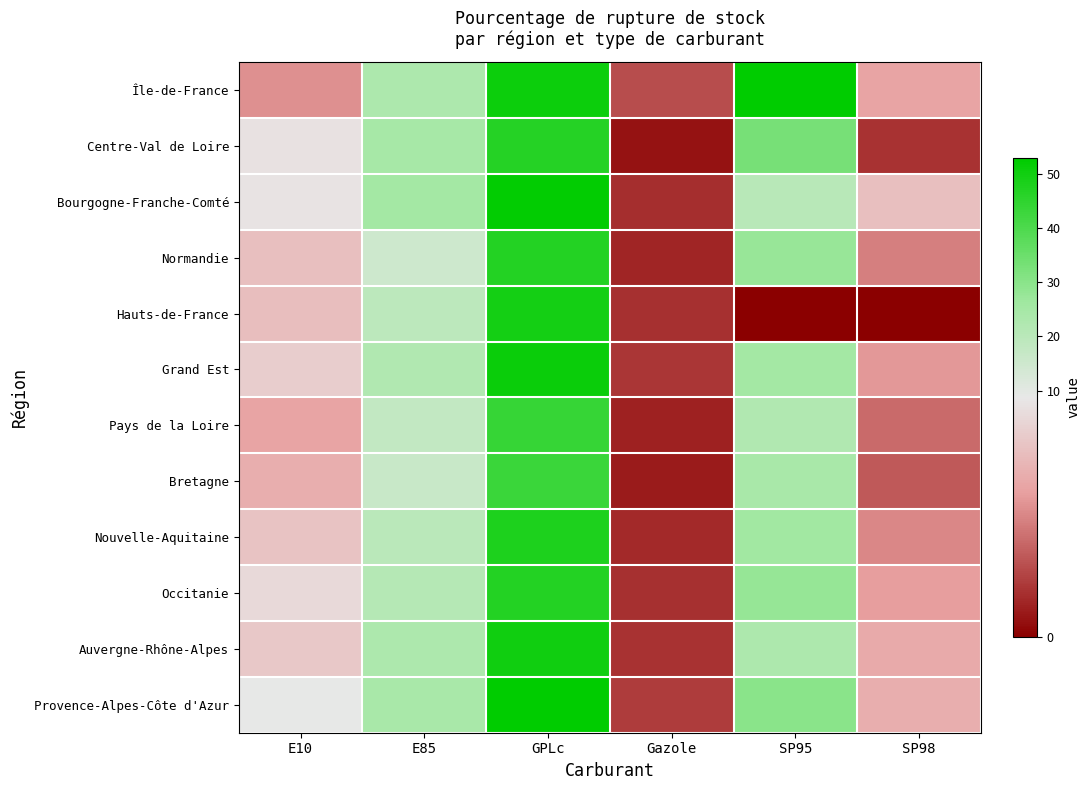

Reading left to right, list all the values displayed in this chart.

Île-de-France: E10=4.7	E85=23.0	GPLc=50.7	Gazole=2.5	SP95=52.7	SP98=5.5
Centre-Val de Loire: E10=8.4	E85=24.4	GPLc=46.6	Gazole=0.7	SP95=33.1	SP98=1.7
Bourgogne-Franche-Comté: E10=8.5	E85=25.0	GPLc=52.4	Gazole=1.5	SP95=20.1	SP98=6.8
Normandie: E10=6.8	E85=15.2	GPLc=46.9	Gazole=1.2	SP95=27.5	SP98=4.2
Hauts-de-France: E10=6.7	E85=19.4	GPLc=49.3	Gazole=1.6	SP95=0.0	SP98=0.0
Grand Est: E10=7.5	E85=22.0	GPLc=51.0	Gazole=1.8	SP95=25.0	SP98=5.0
Pays de la Loire: E10=5.5	E85=18.0	GPLc=44.0	Gazole=1.1	SP95=22.0	SP98=3.5
Bretagne: E10=6.0	E85=16.5	GPLc=43.0	Gazole=0.9	SP95=24.0	SP98=3.0
Nouvelle-Aquitaine: E10=7.0	E85=20.0	GPLc=48.0	Gazole=1.4	SP95=26.0	SP98=4.5
Occitanie: E10=8.0	E85=21.0	GPLc=47.0	Gazole=1.6	SP95=28.0	SP98=5.2
Auvergne-Rhône-Alpes: E10=7.2	E85=23.0	GPLc=50.0	Gazole=1.7	SP95=23.0	SP98=5.8
Provence-Alpes-Côte d'Azur: E10=9.0	E85=24.0	GPLc=53.0	Gazole=2.0	SP95=30.0	SP98=6.0